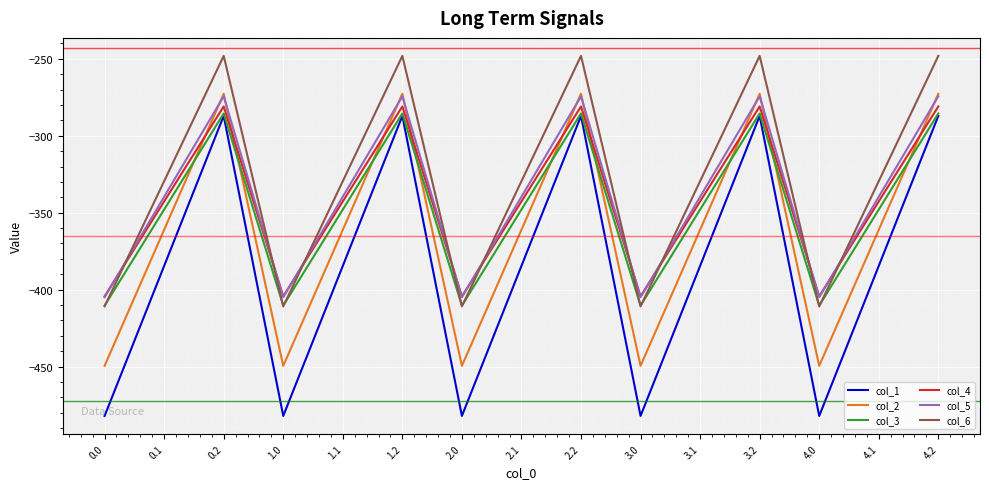

Which series has the widest spread of values?

col_1